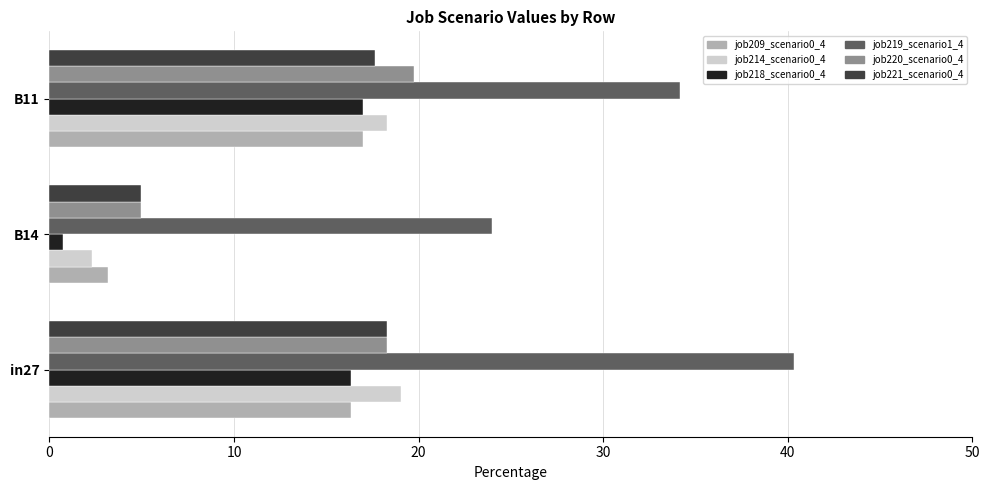

What is the total value across all series at B11?

123.8